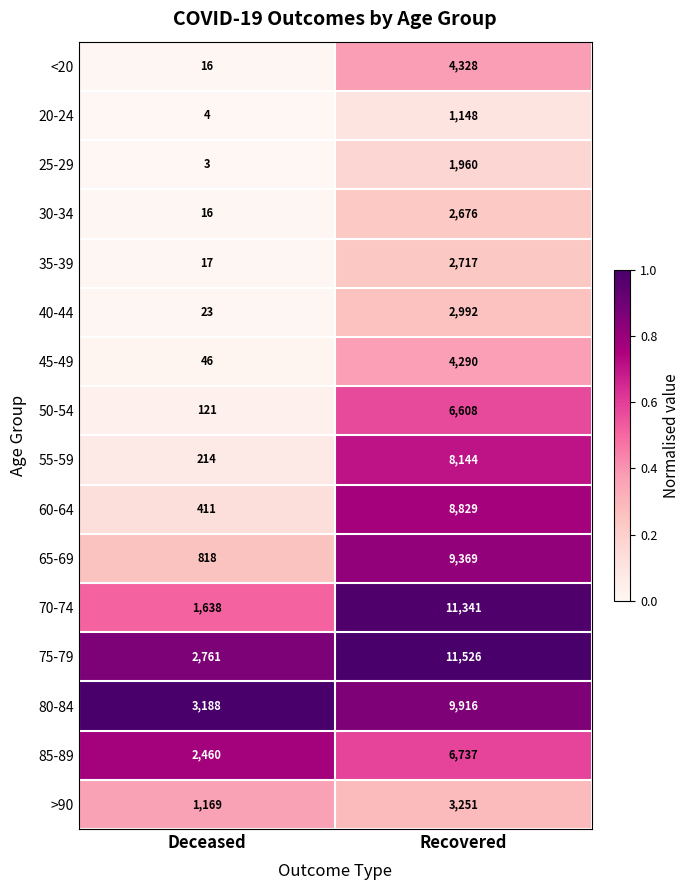

At which category is the sum across all series the highest?

Recovered